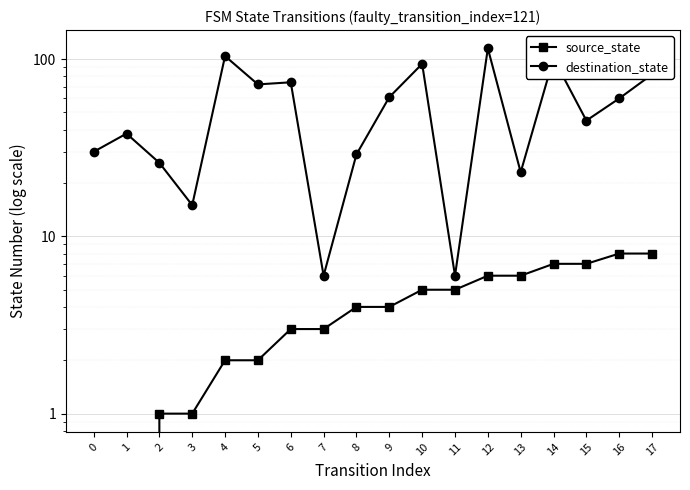

How many values in the source_state series exceed 4?

8